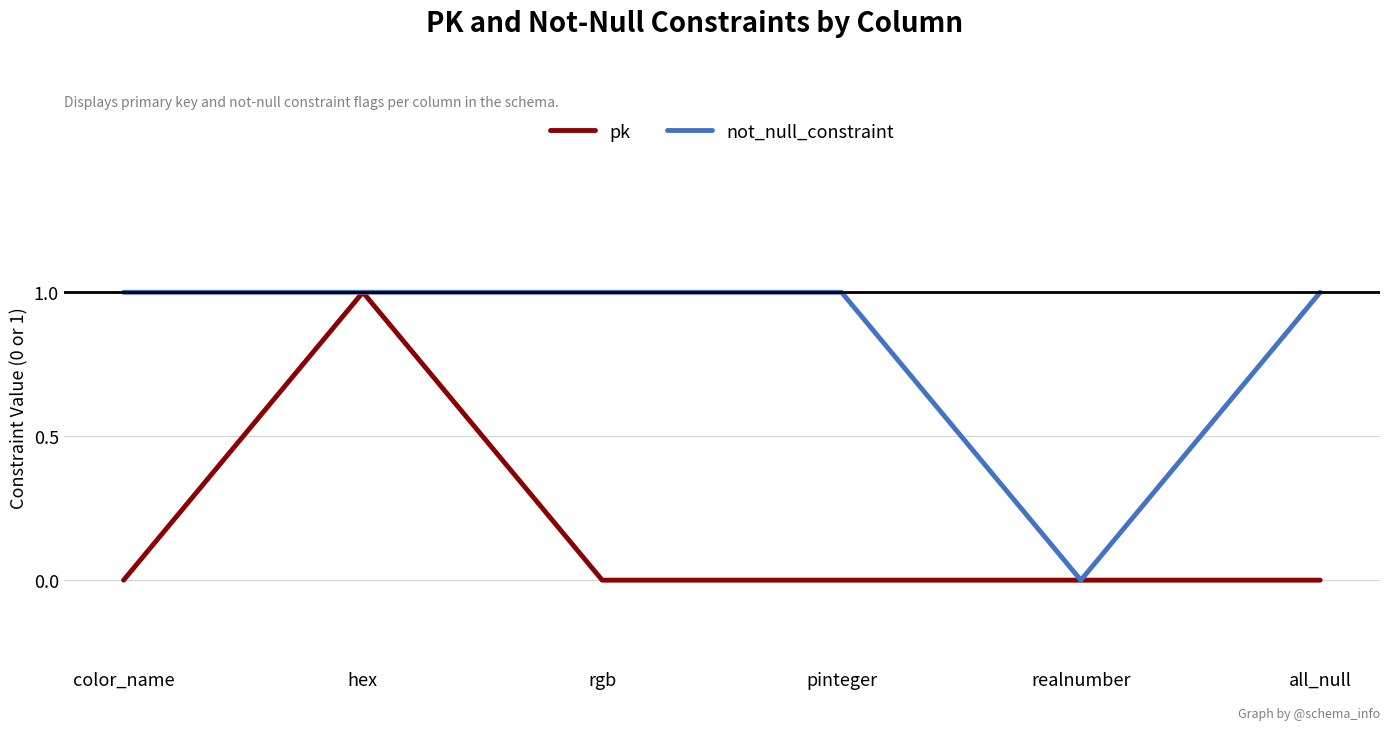

What is the average value of the not_null_constraint series?

1